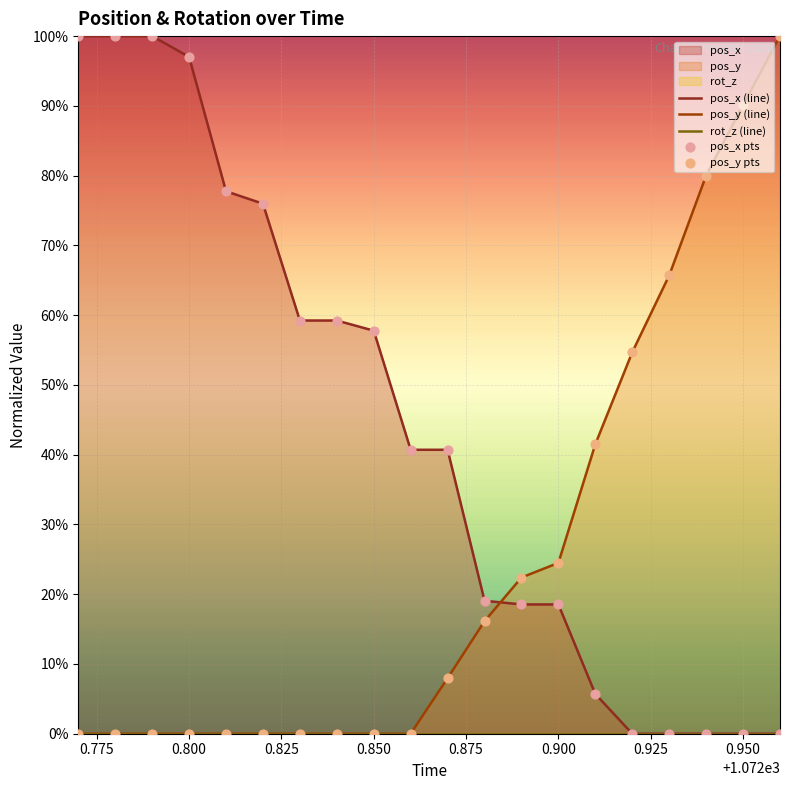

Is the value of pos_y pts at 0.850 greater than the value of pos_x (line) at 0.775?

No